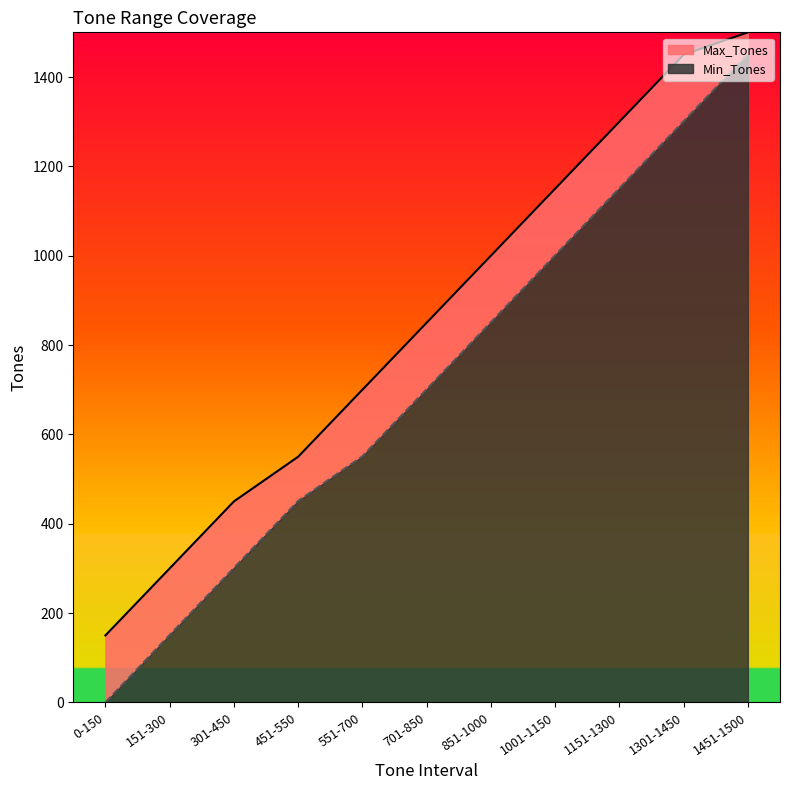

What is the total value across all series at 1151-1300?

1300